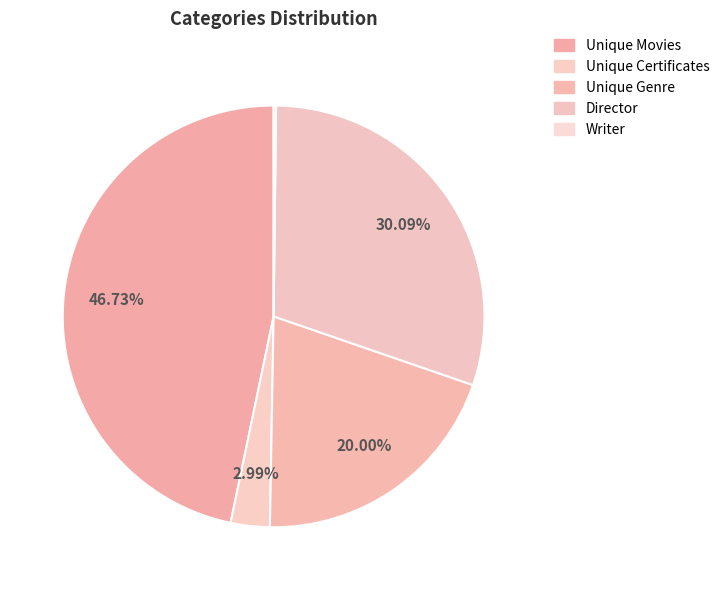

Do Unique Movies and Unique Certificates together represent more than half of the pie?

No